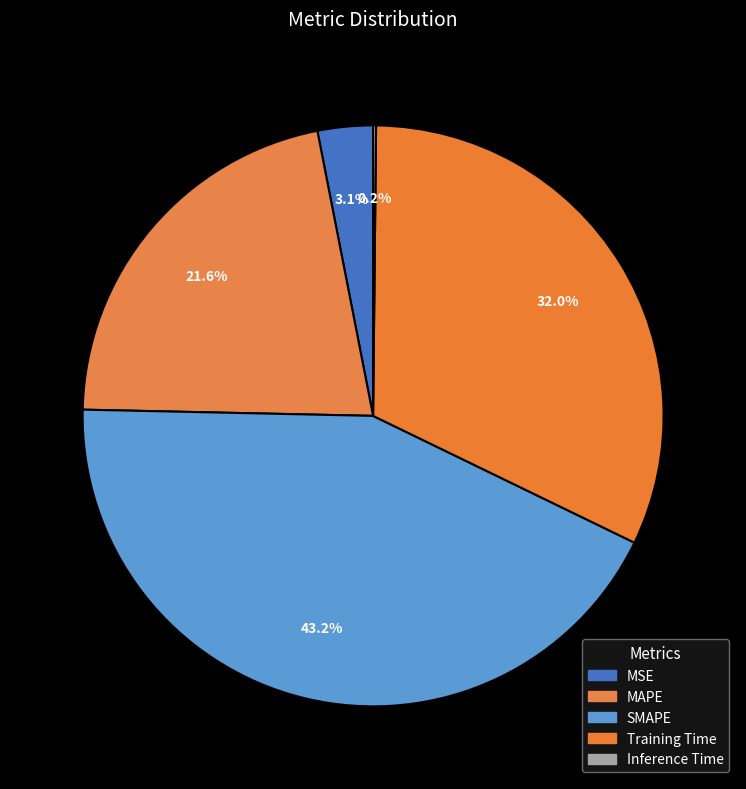

The Inference Time slice represents 0% of the pie. True or false?

True